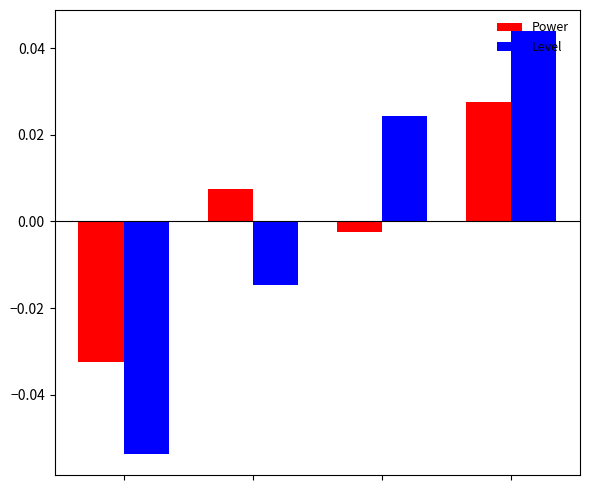

Rank the series by their maximum value, from highest to lowest.

Level, Power